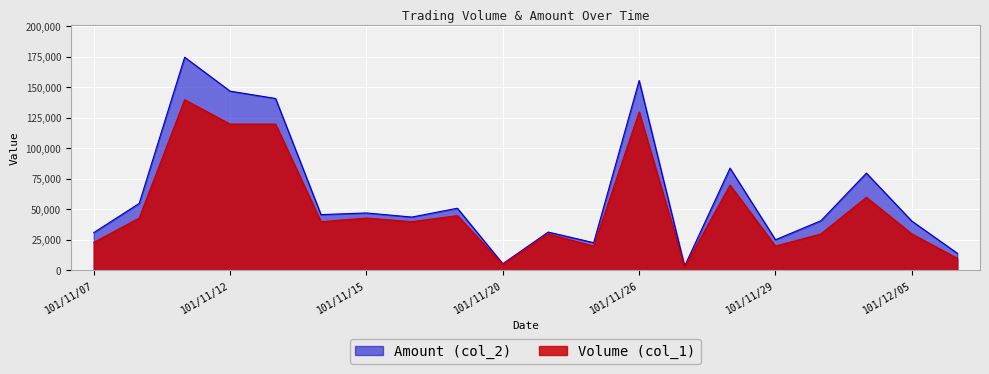

Reading left to right, list all the values displayed in this chart.

Volume (col_1): 23000	43000	140000	120000	120000	40000	43000	40000	45000	5000	30000	20000	130000	3000	70000	20000	30000	60000	30000	10000
Amount (col_2): 31050	54980	174800	147000	141000	45800	47160	43800	51050	5550	31500	22800	155700	3570	83900	25200	40800	79800	40500	14150